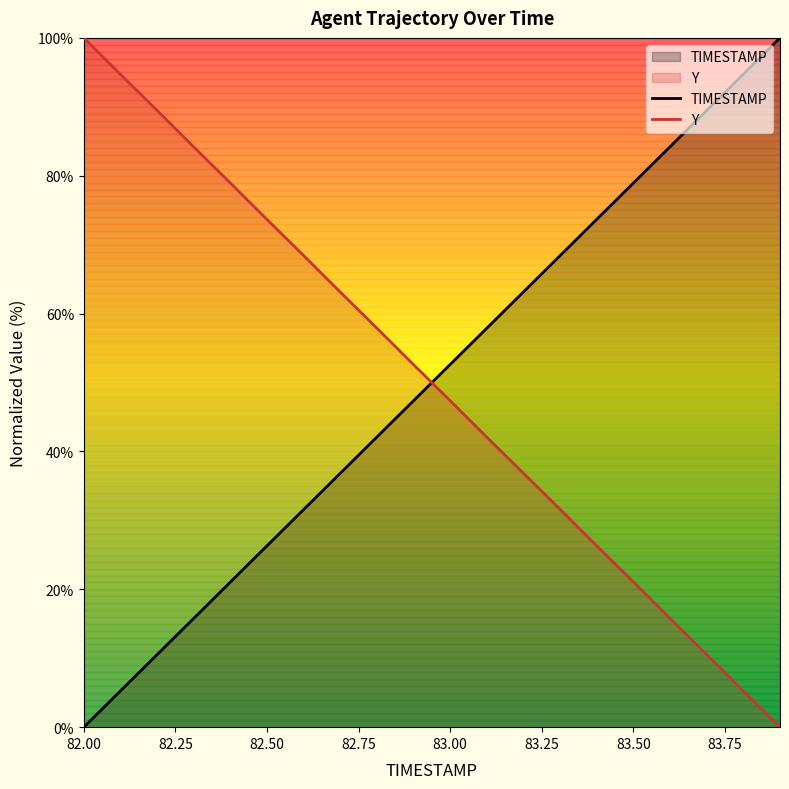

What is the difference between the maximum and minimum values in the Y series?

100.0